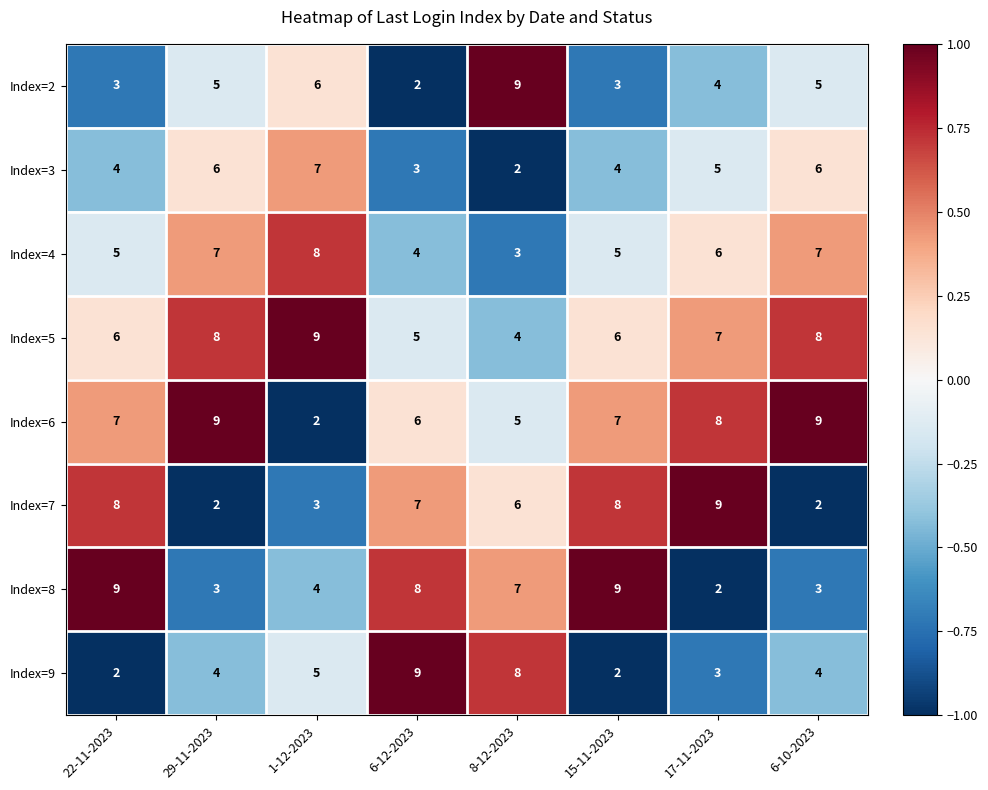

Between 15-11-2023 and 17-11-2023, which series saw the biggest shift?

Index=8